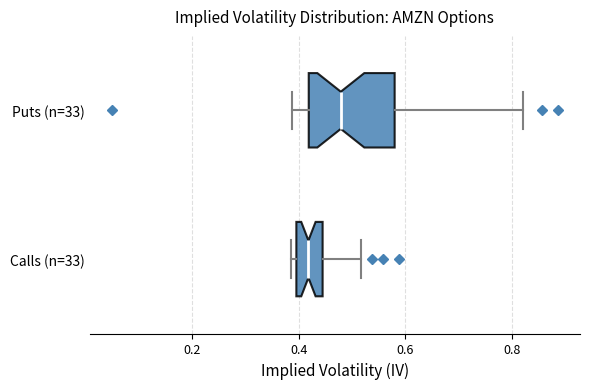

Reading bottom to top, read every box against the x-axis: the position of its median line, the range the box covers, and the ends of its whiskers. The values are not printed on the chart, so give them approximately, as read against the axis.

Calls (n=33): median 0.42, box 0.40 to 0.44, whiskers 0.38 to 0.52
Puts (n=33): median 0.48, box 0.42 to 0.58, whiskers 0.38 to 0.82